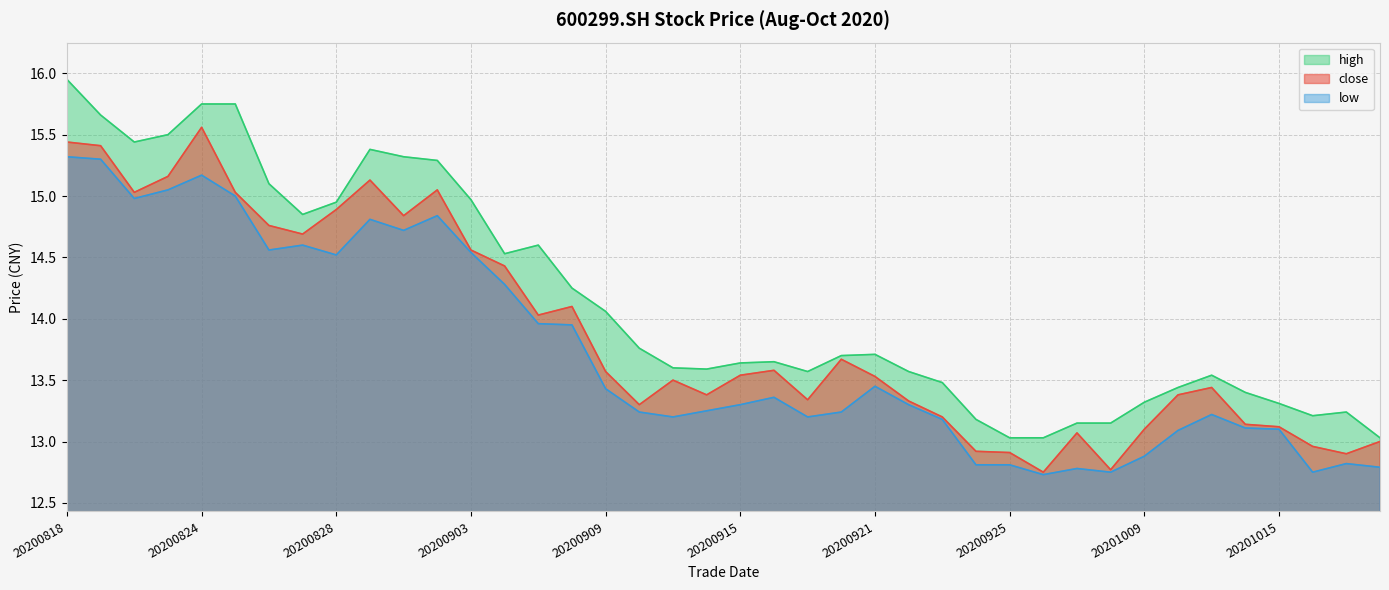

True or false: low and close cross at least once.

False